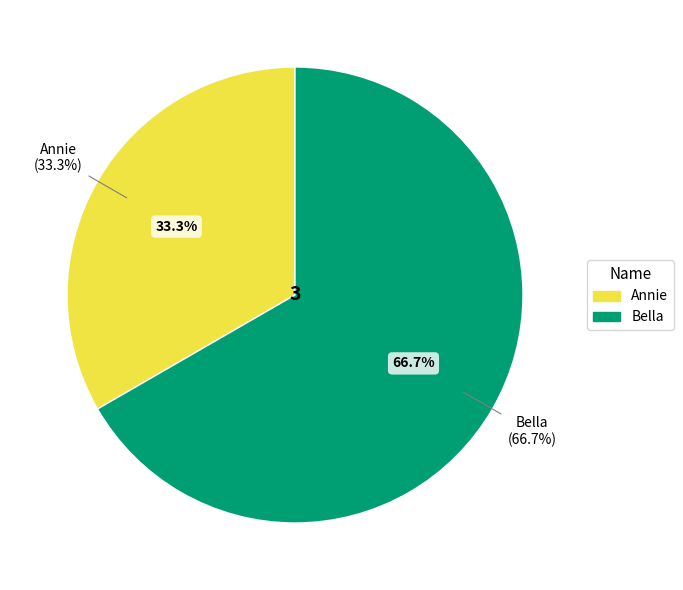

To the nearest percent, what is the difference between the Bella and Annie slice percentages?

33%